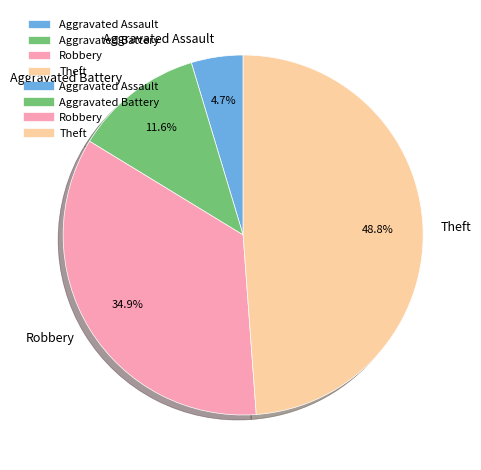

To the nearest percent, what portion does Robbery represent?

35%